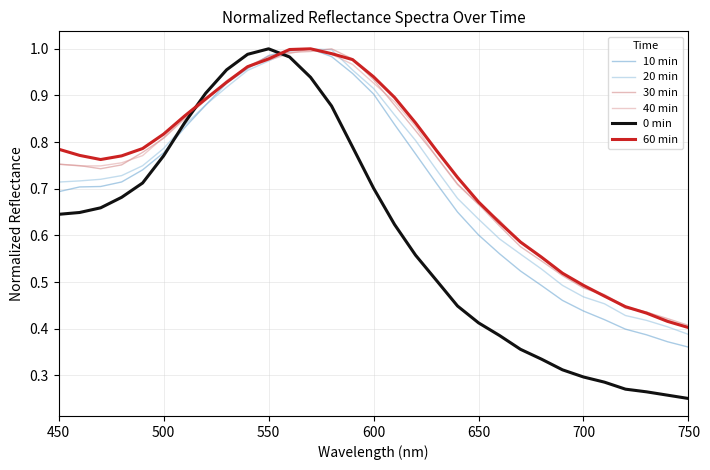

How many intersections are there between 30 min and 0 min?

2